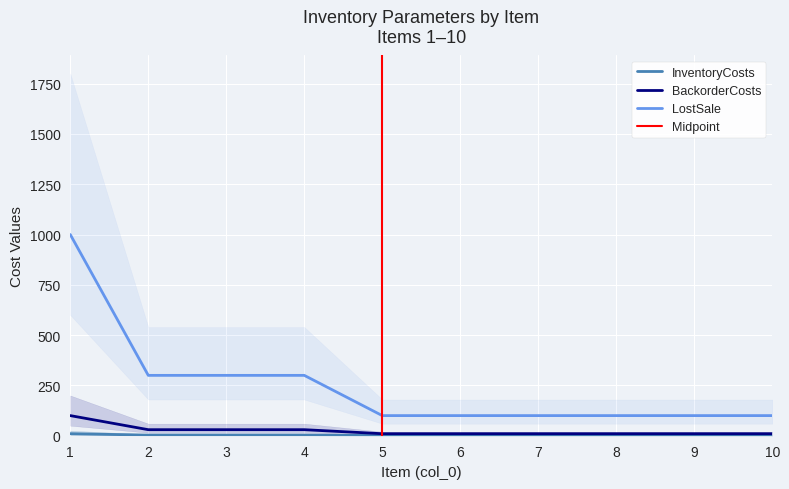

Reading left to right, extract all data points from this chart.

InventoryCosts: 1=10	2=3	3=3	4=3	5=1	6=1	7=1	8=1	9=1	10=1
BackorderCosts: 1=100	2=30	3=30	4=30	5=10	6=10	7=10	8=10	9=10	10=10
LostSale: 1=1000	2=300	3=300	4=300	5=100	6=100	7=100	8=100	9=100	10=100